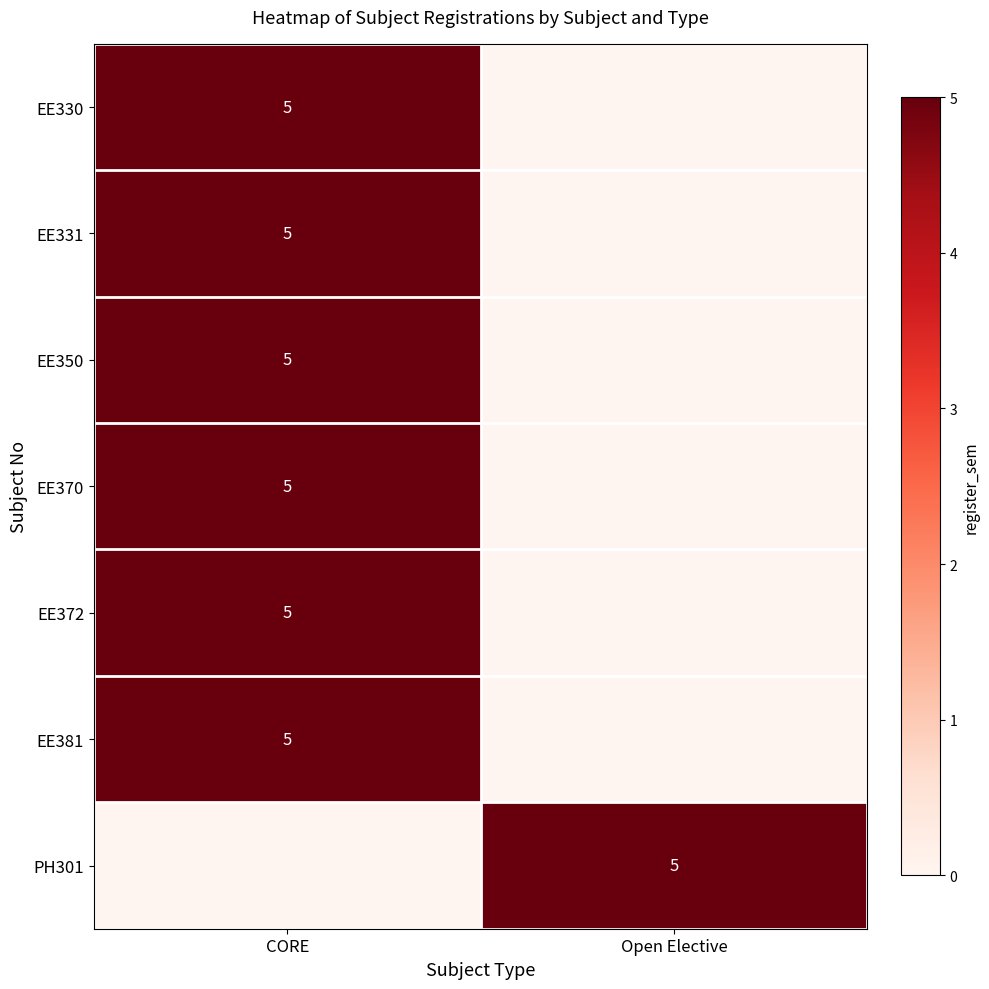

True or false: EE381 has a value of 5 at CORE.

True